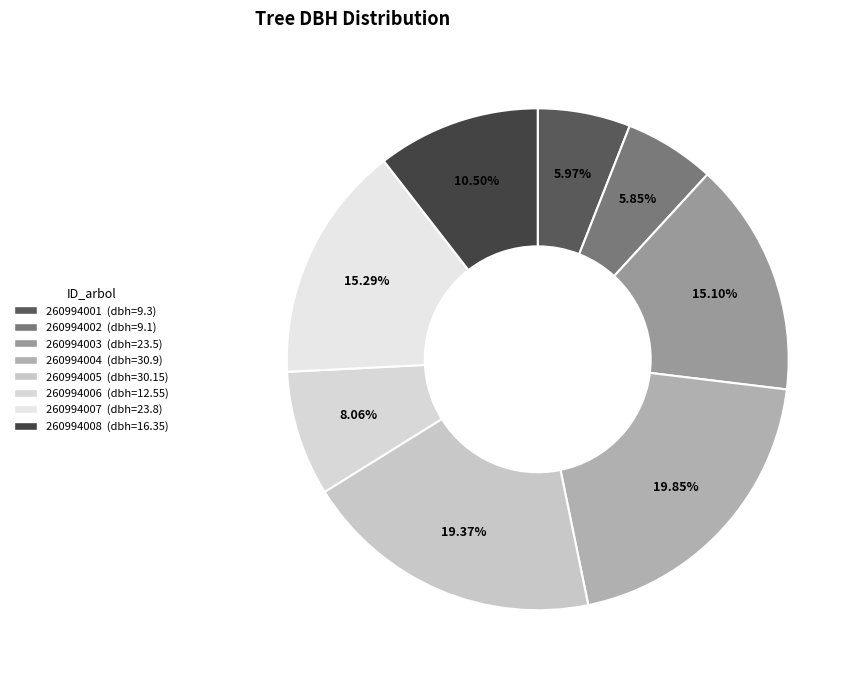

How many slices are in this pie chart?

8